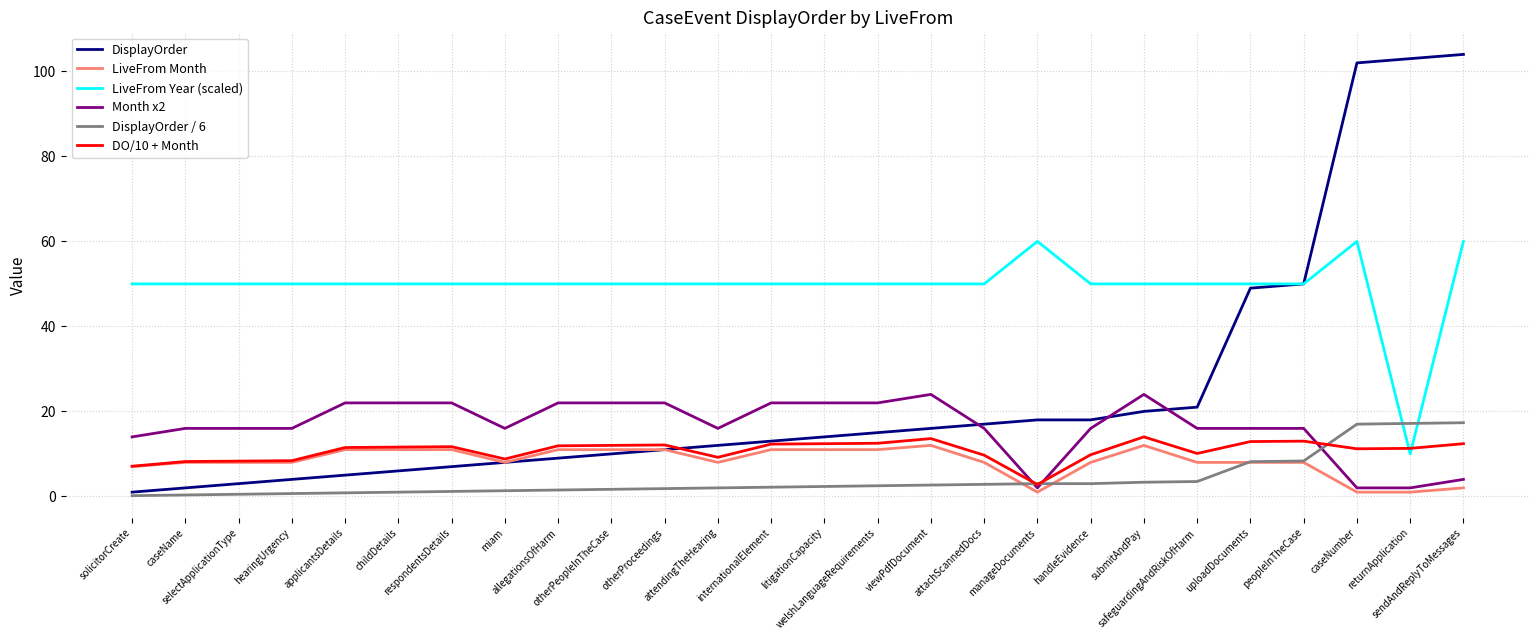

Which series has the largest total across all categories?

LiveFrom Year (scaled)